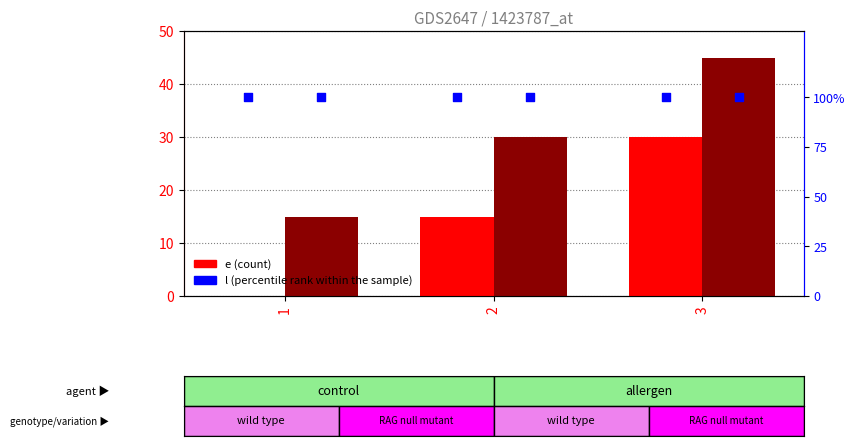

At which category is the sum across all series the highest?

3